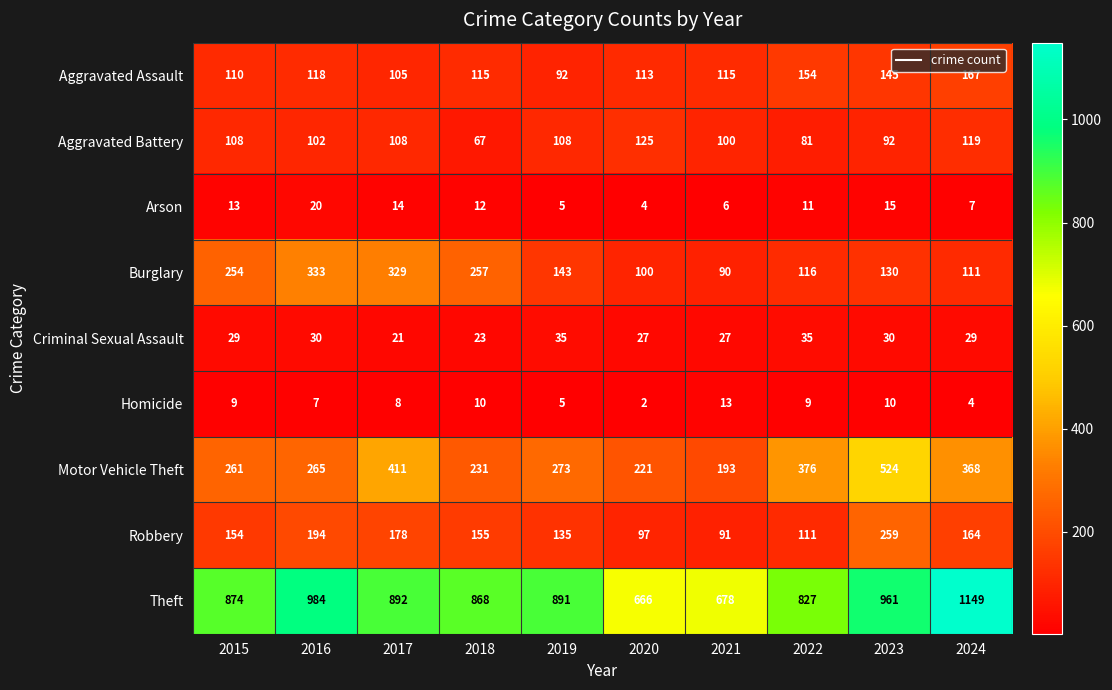

What is the spread (max minus min) of values at 2019?

886